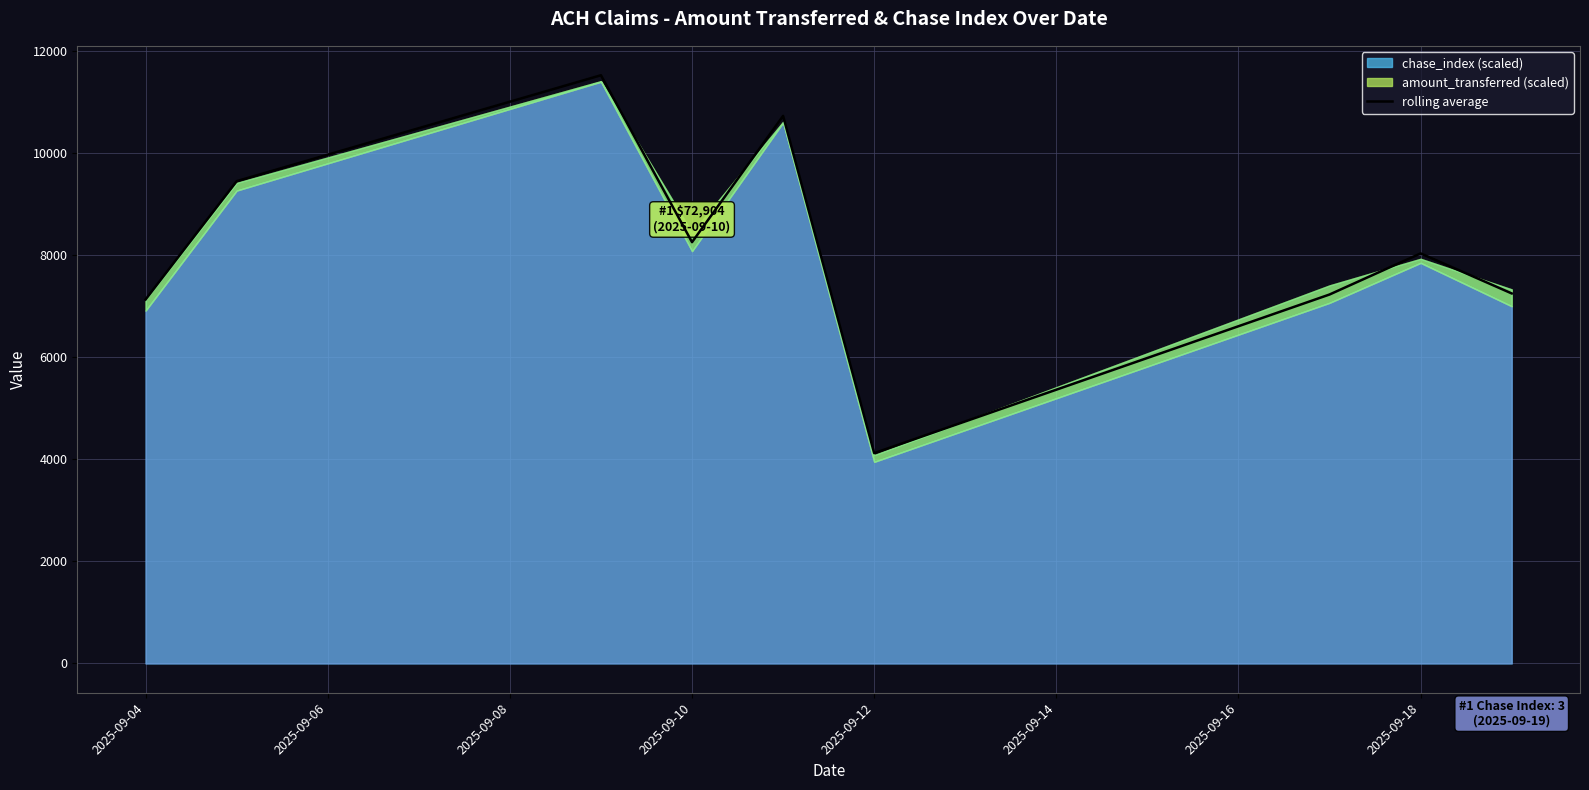

Which category has the lowest value in the rolling average series?

2025-09-12